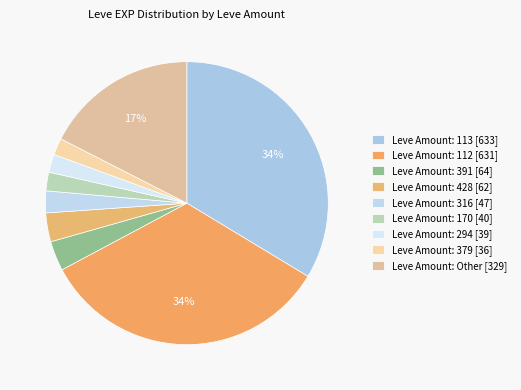

Is there a majority slice in this chart?

No